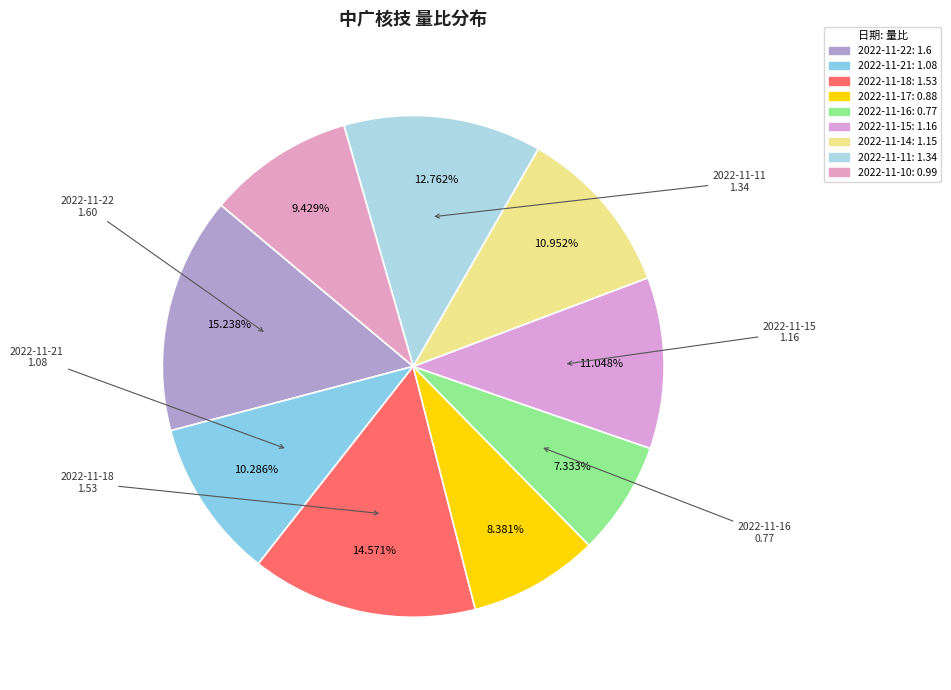

Rank the categories by value from highest to lowest.

2022-11-22, 2022-11-18, 2022-11-11, 2022-11-15, 2022-11-14, 2022-11-21, 2022-11-10, 2022-11-17, 2022-11-16